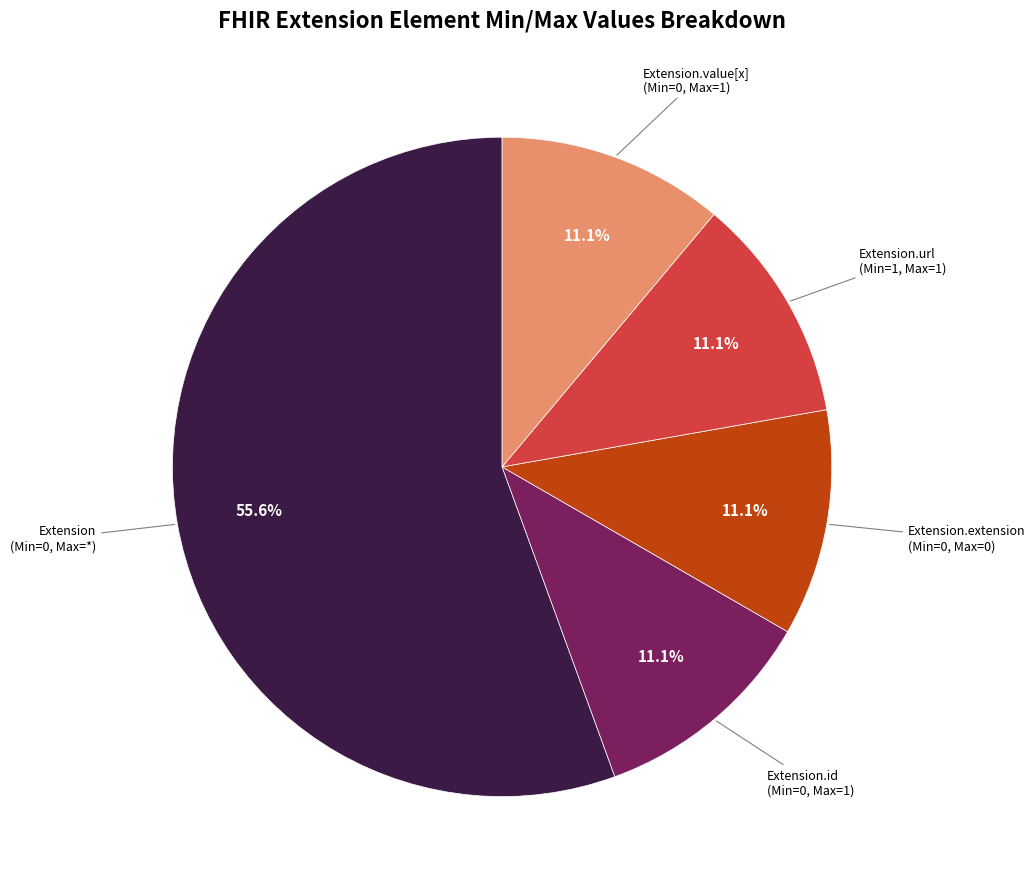

To the nearest percent, what is the difference between the largest and smallest slice percentages?

44%